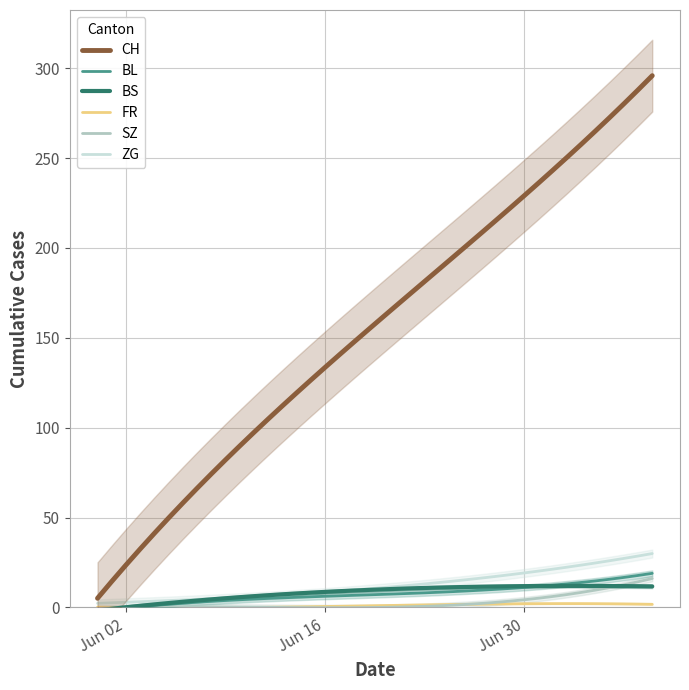

True or false: CH and BL intersect in this chart.

False